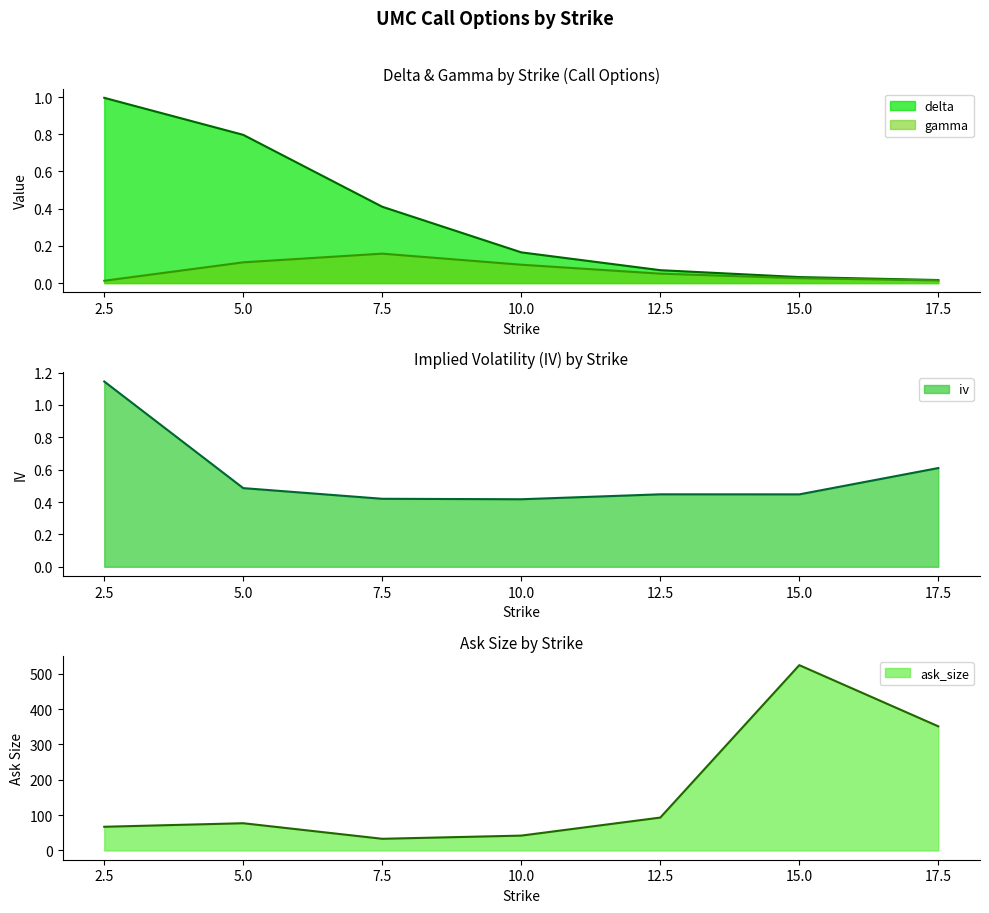

Read the ask_size value at 2.5.

67